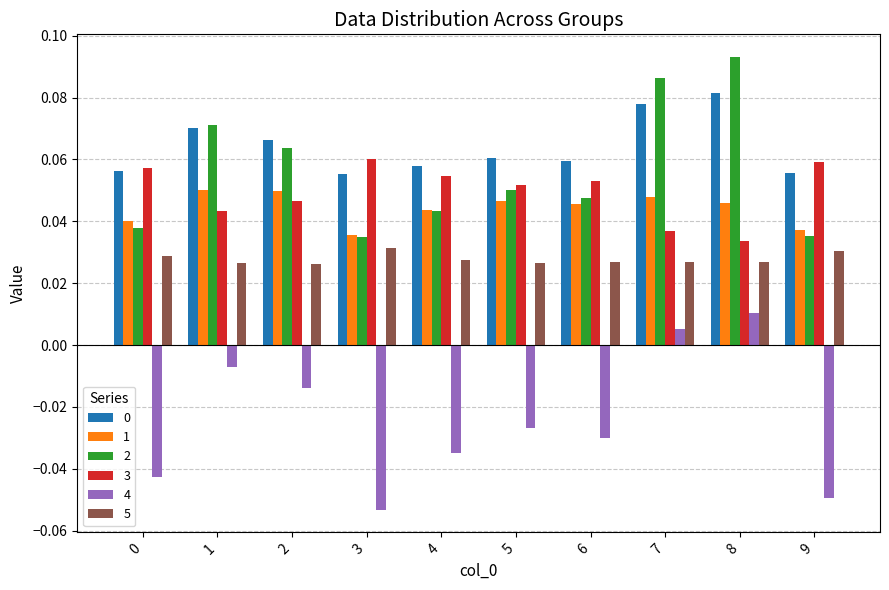

Is it true that 2 equals 0.0 at 1?

False